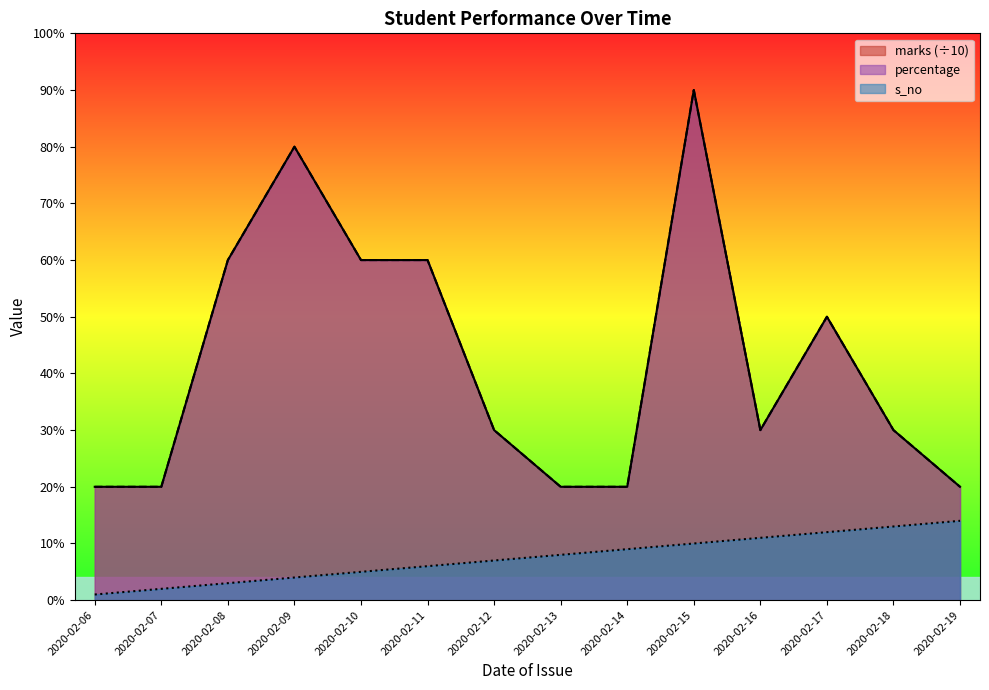

The marks series shows 50 at 2020-02-17. True or false?

True